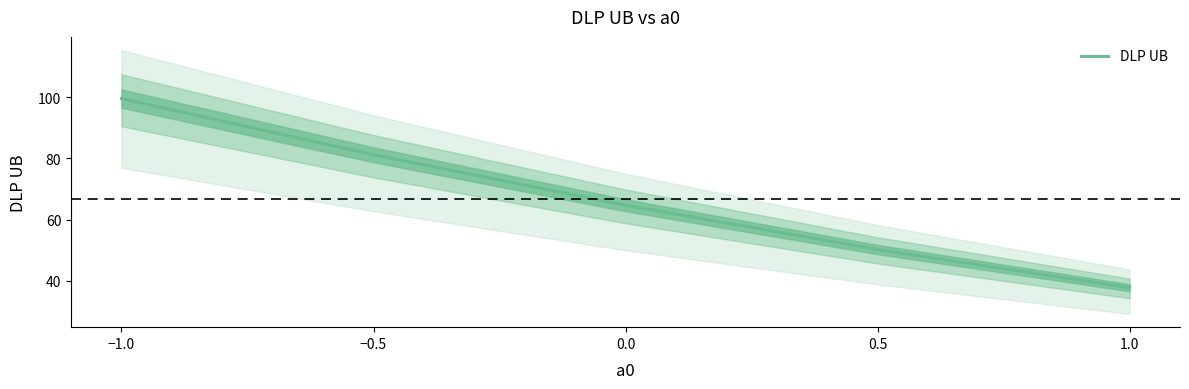

True or false: there are more than 2 points higher than both neighbors.

False